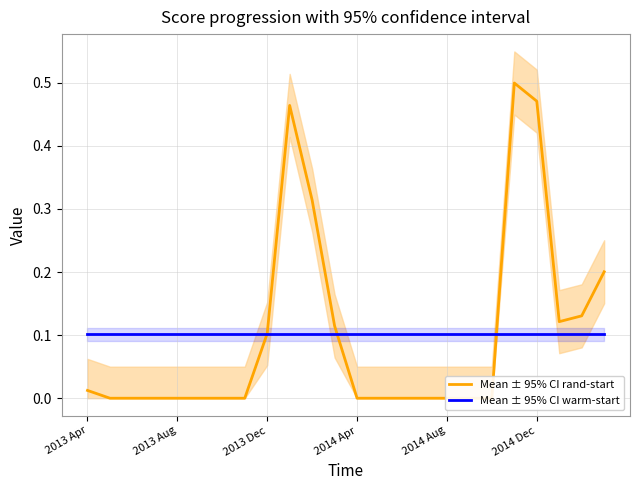

In Mean ± 95% CI rand-start, how many points are higher than both neighbors (excluding endpoints)?

2